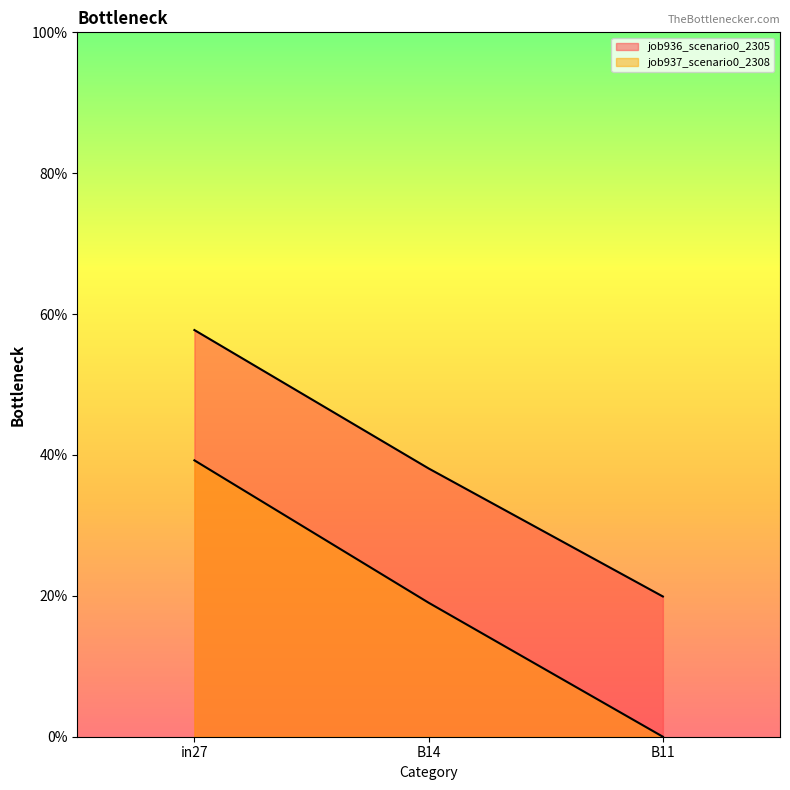

At which category is the sum across all series the highest?

in27